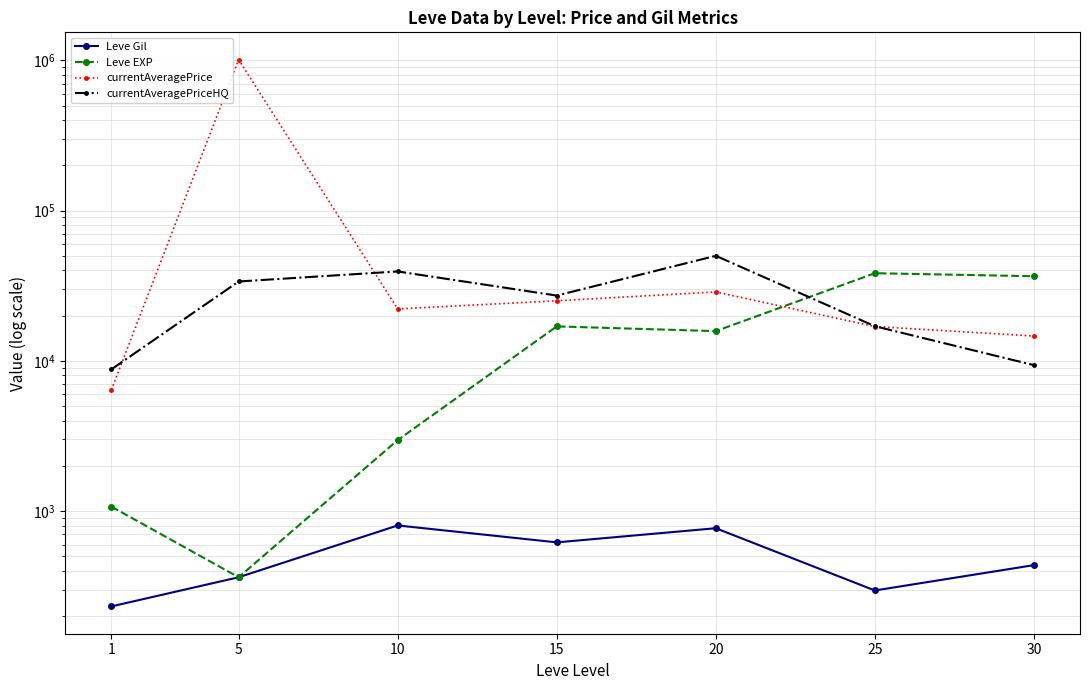

Where is currentAveragePrice nearest to the value 507734?

20